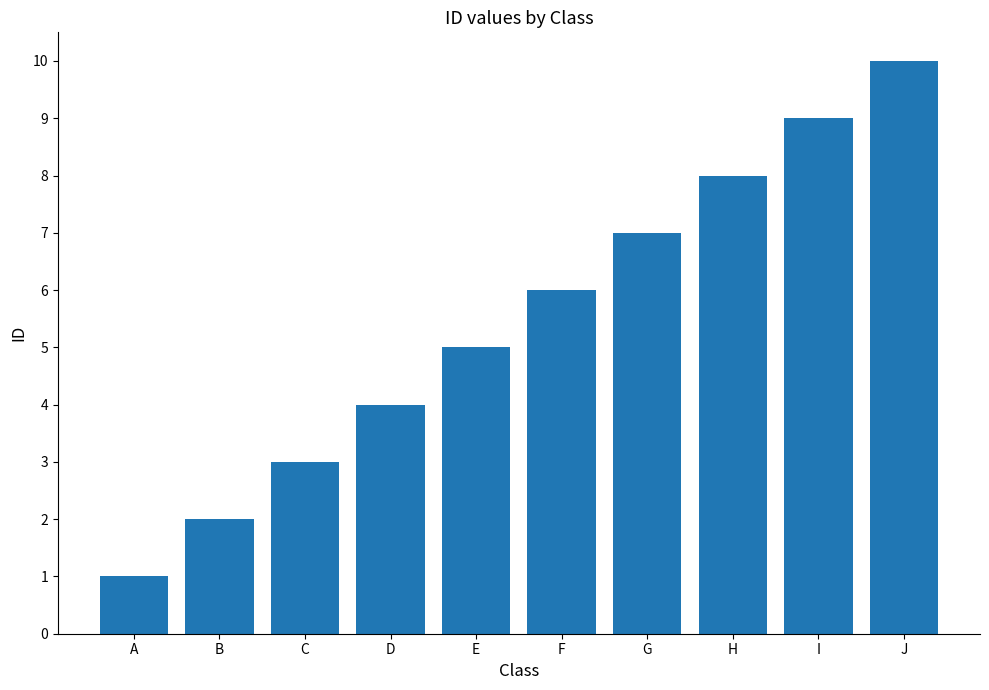

What is the value of the 7th bar from the left?

7